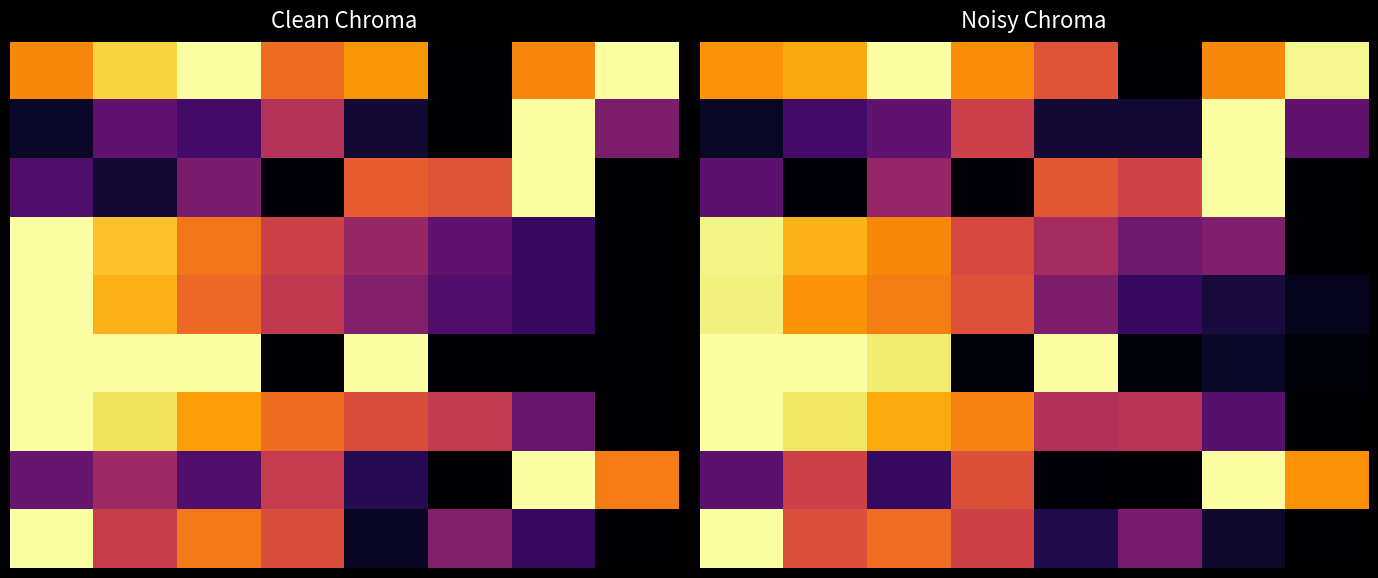

What is the difference between the highest and lowest values at 0?

0.9